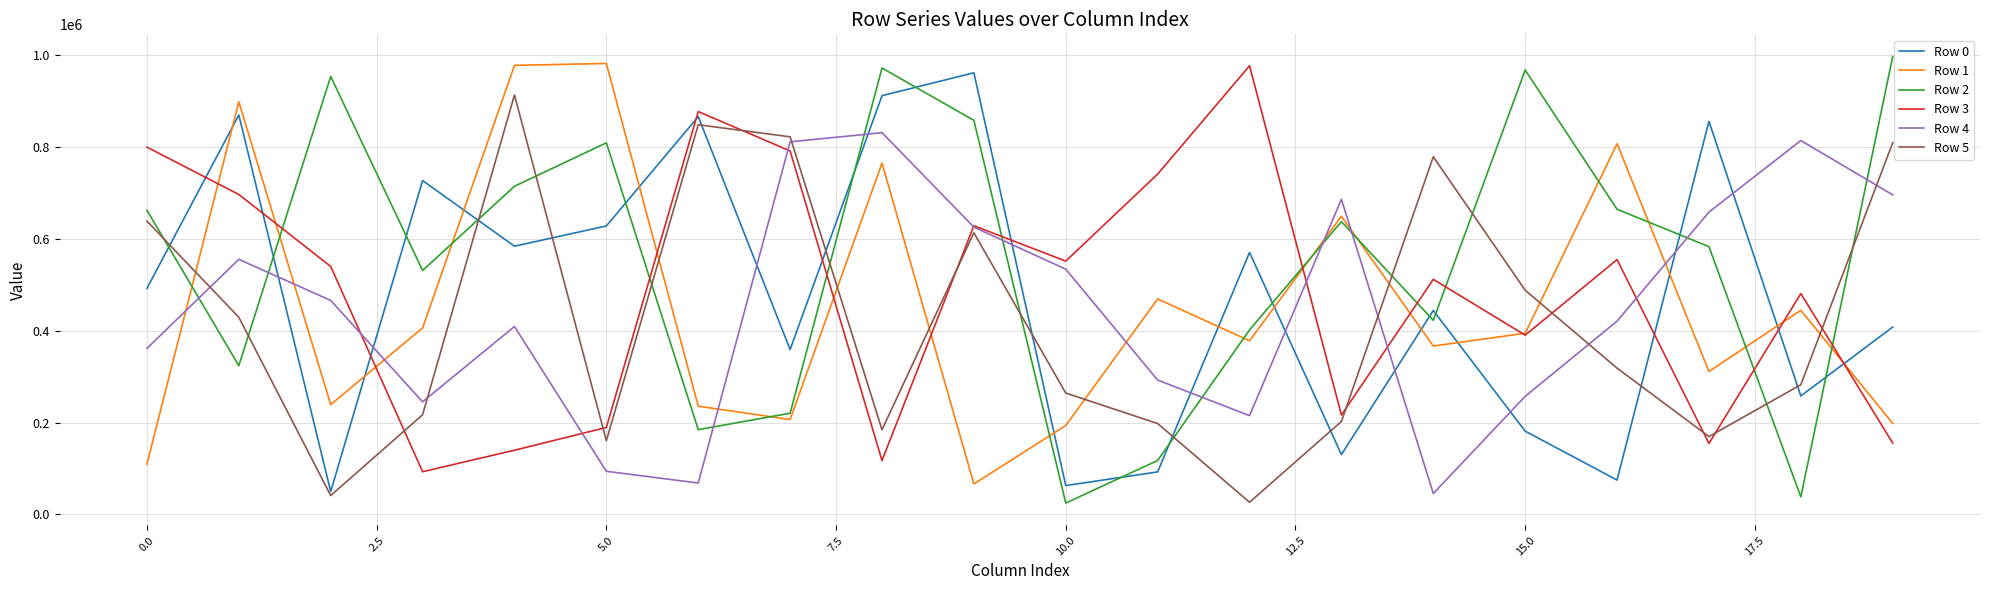

Which series has the largest total across all categories?

Row 2